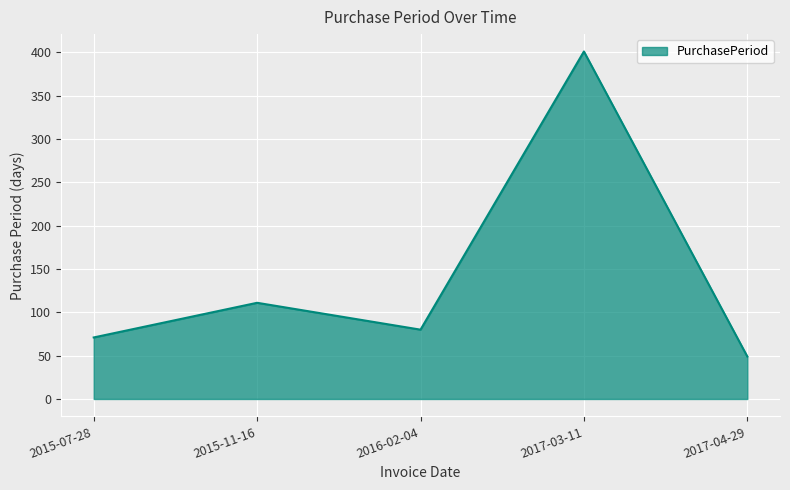

What is the average value?

142